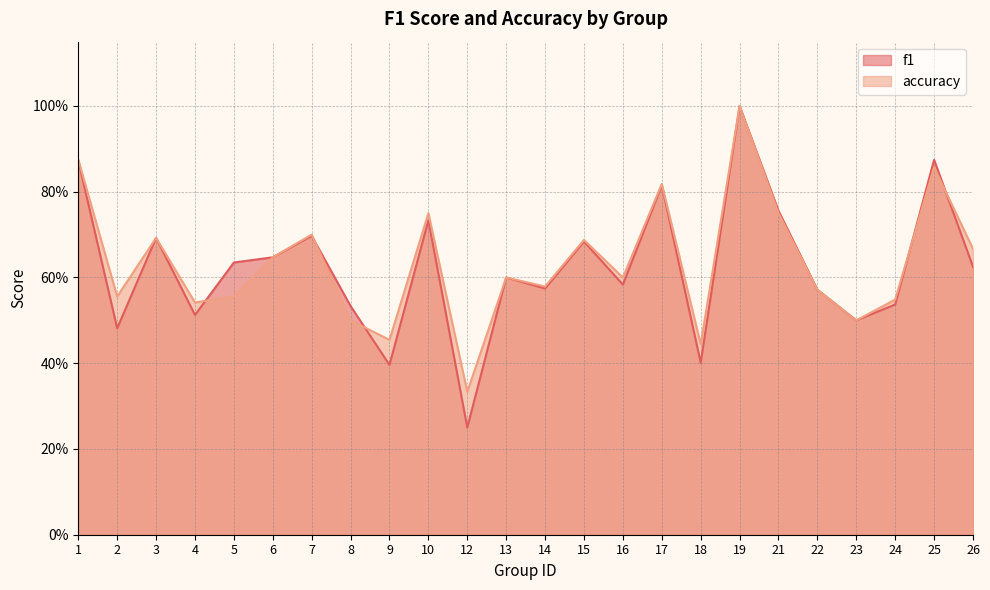

What value does the f1 series have at 8?

0.5